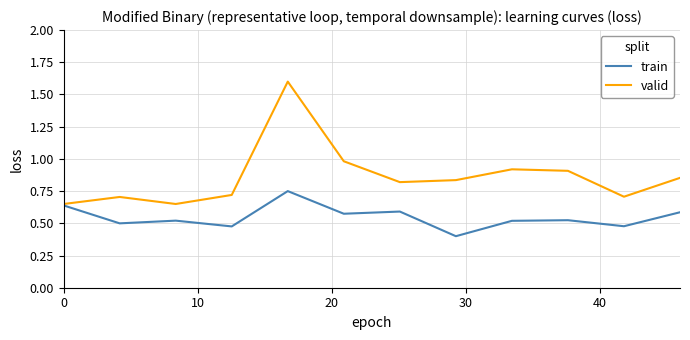

What is the maximum value shown in the chart?

1.6